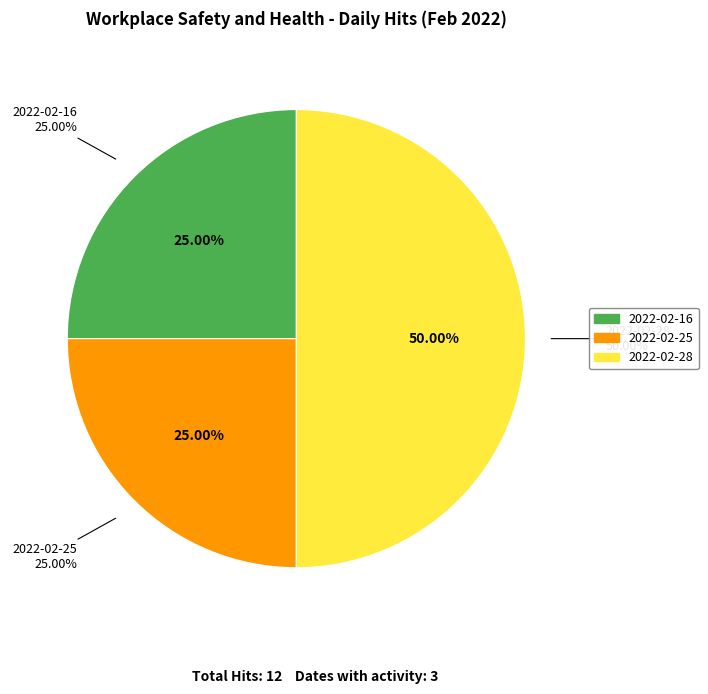

Is 2022-02-28 the majority of the pie?

No